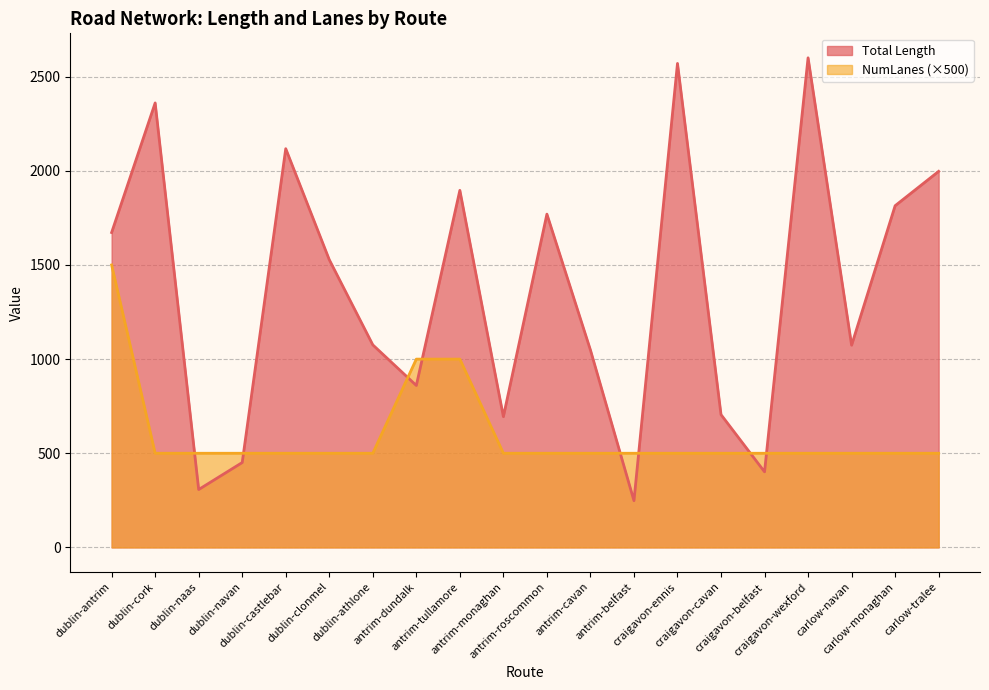

What is the difference between the second highest and minimum values in the NumLanes series?

500.0